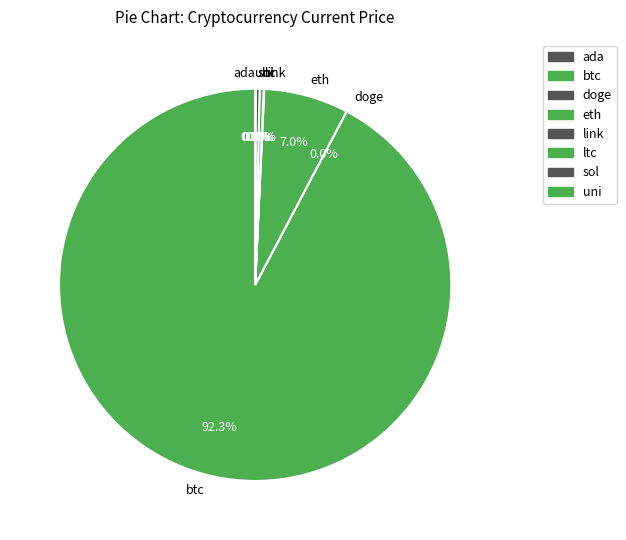

Does btc represent more than half of the total?

Yes